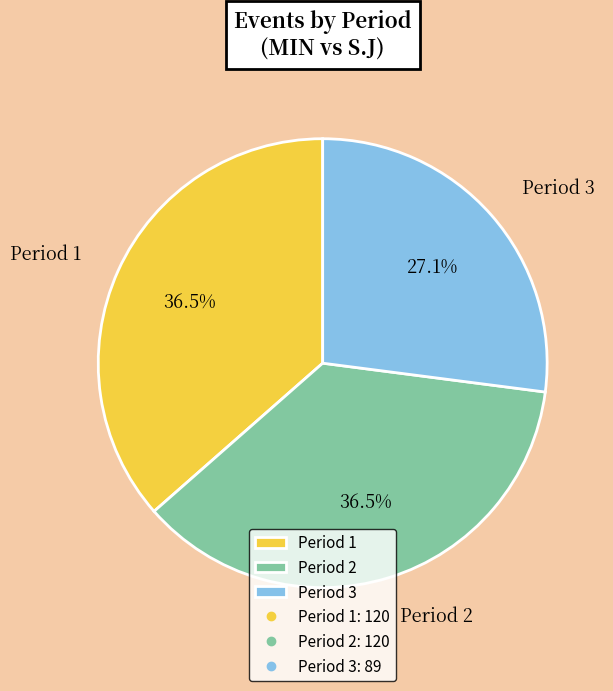

Do Period 1 and Period 3 together represent more than half of the pie?

Yes